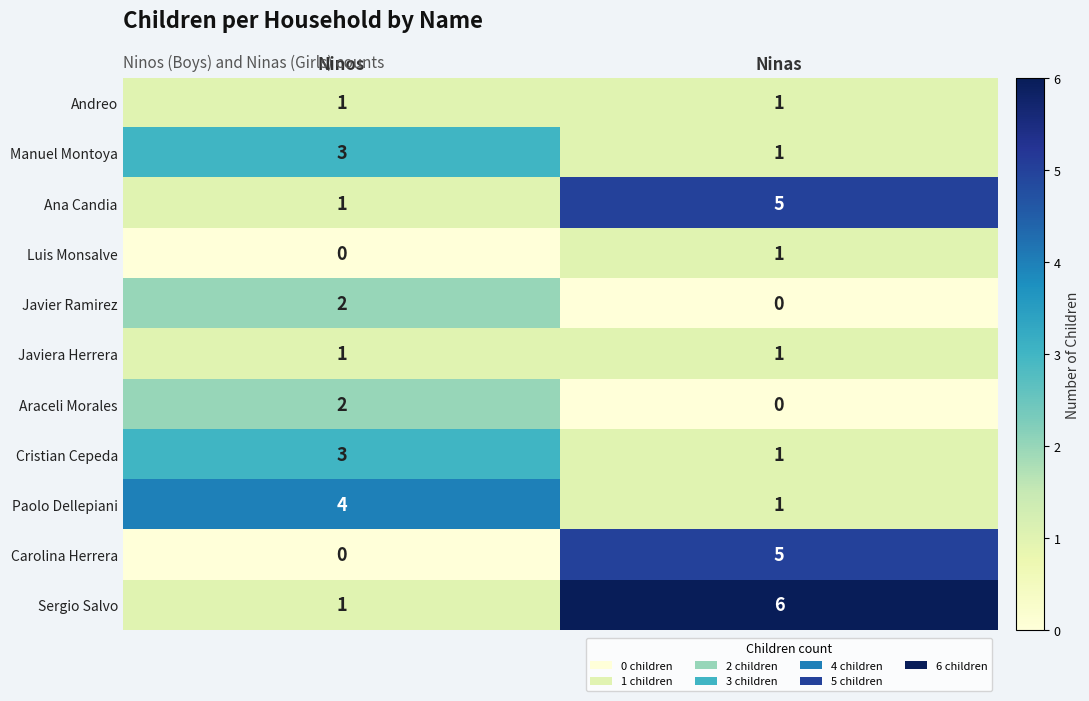

What is the spread (max minus min) of values at Ninos?

4